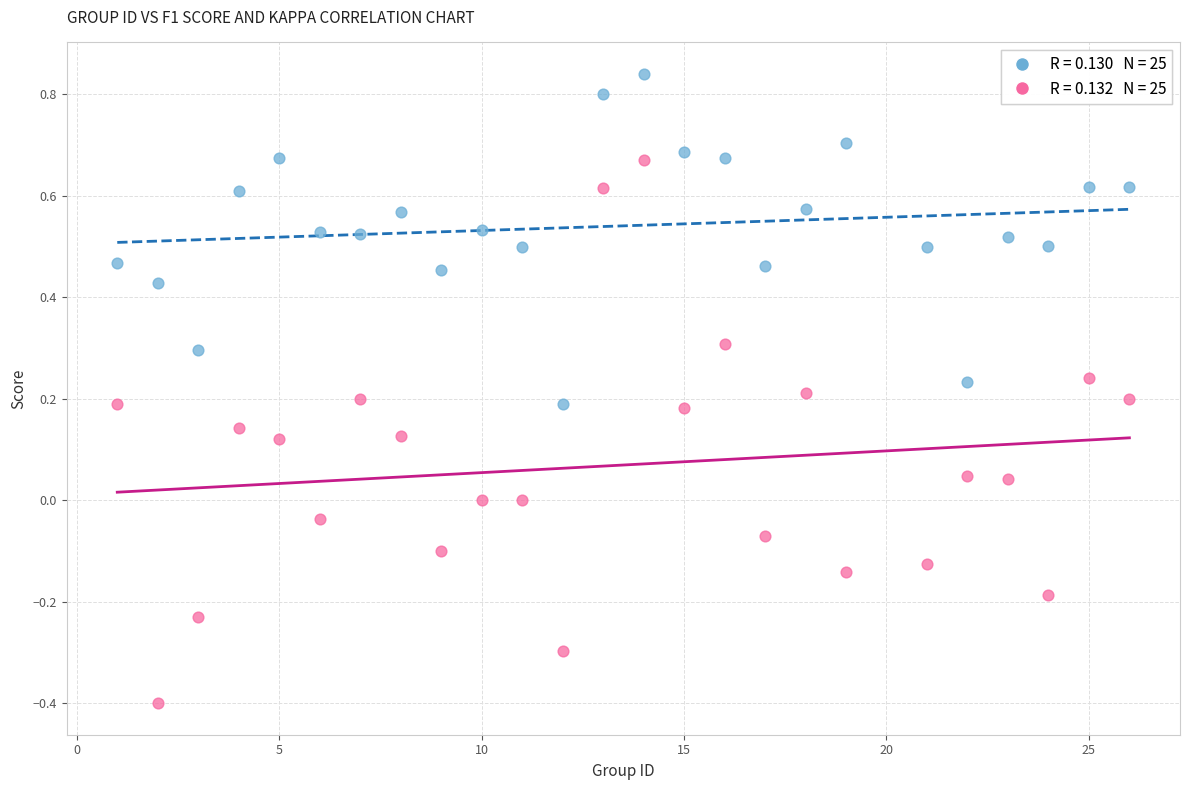

Across all data points, what is the range of Y values (max minus min)?

1.2